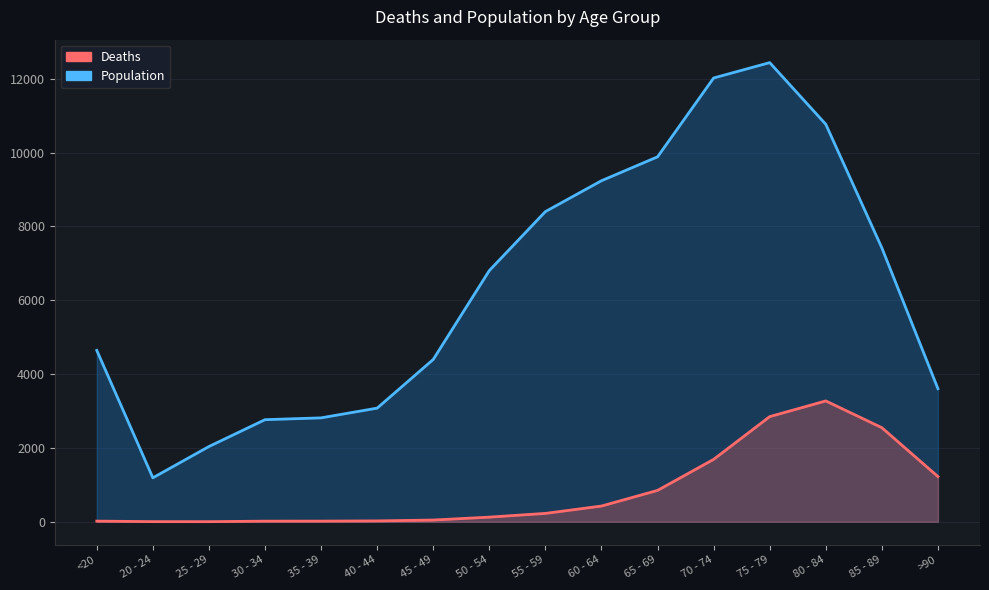

True or false: Deaths and Population intersect in this chart.

False